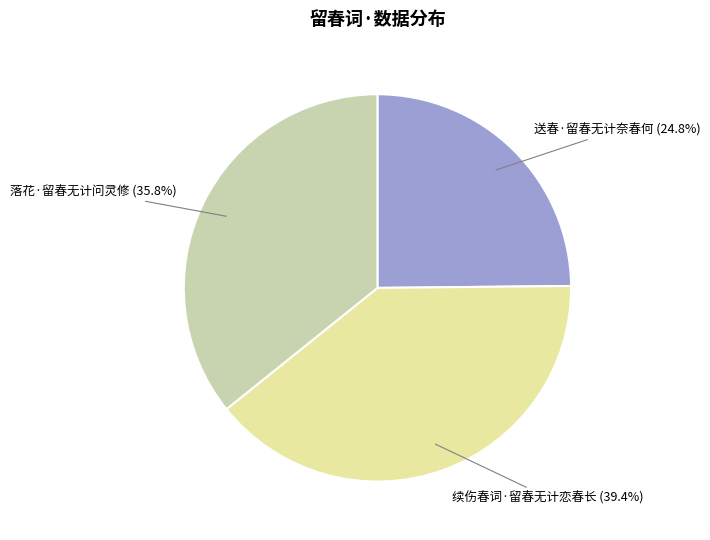

How much of the chart is everything except 落花·留春无计问灵修?

64.2%